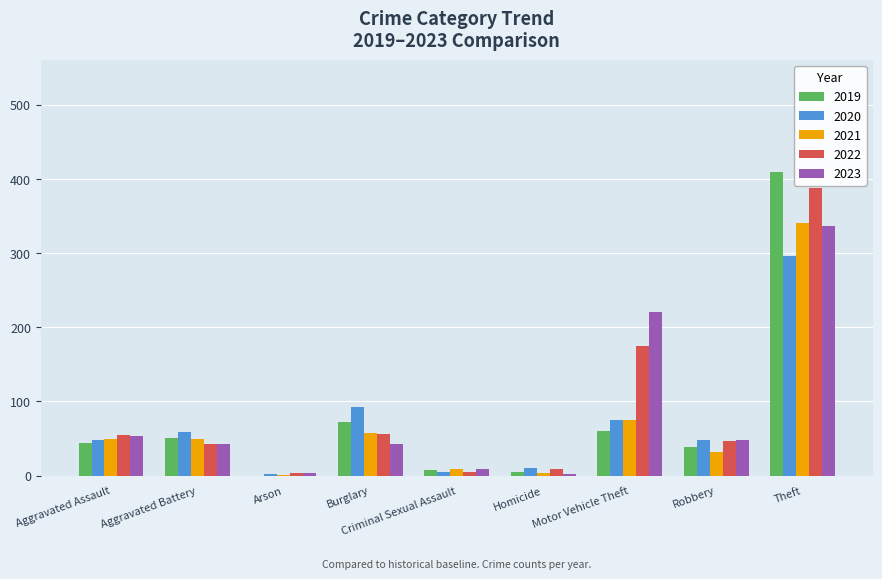

Is it true that 2022 equals 42 at Aggravated Battery?

True